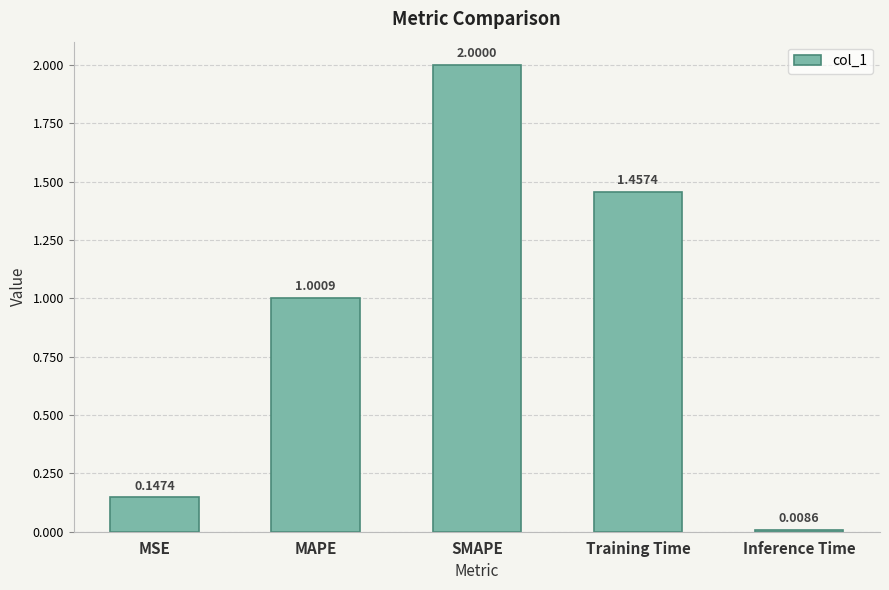

What position from the right is Training Time?

2